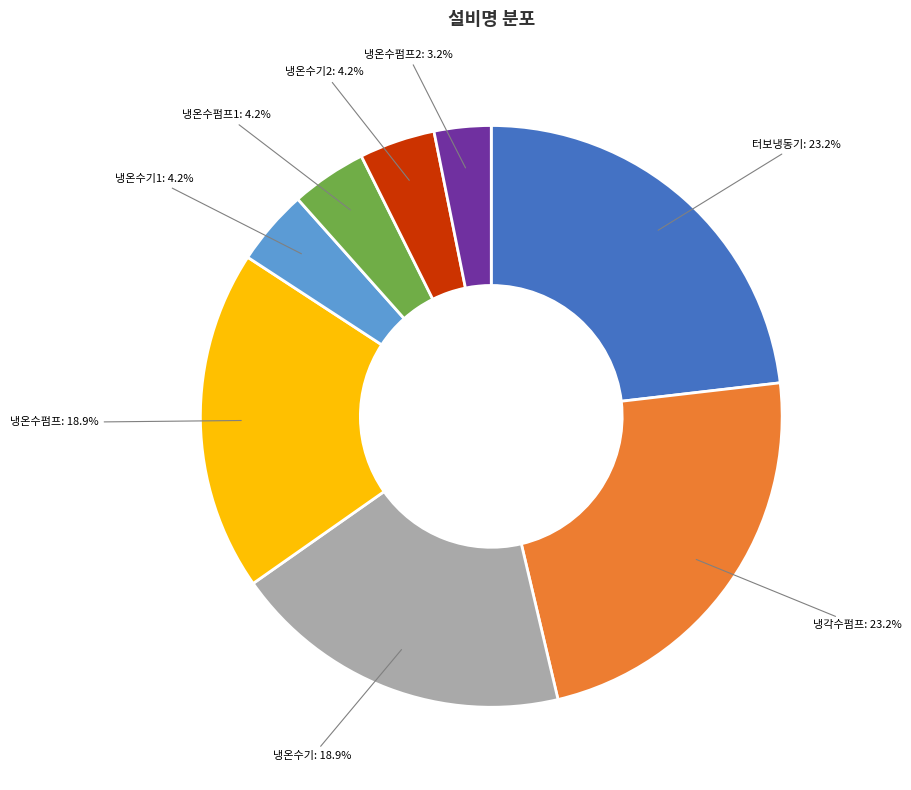

True or false: 냉온수기 accounts for 34% of the total.

False